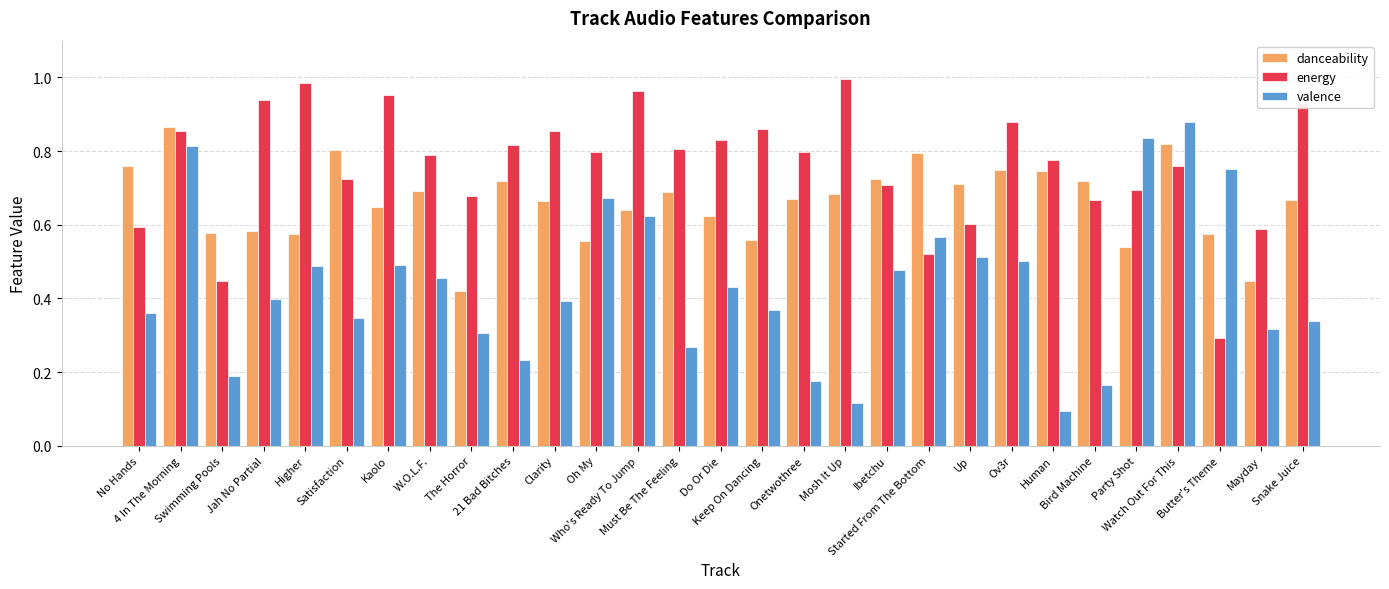

Which series has the largest total across all categories?

energy